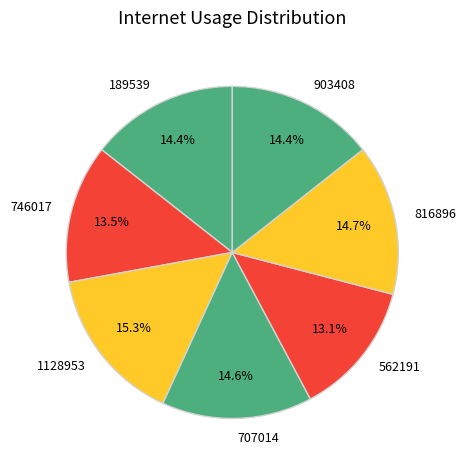

What portion of the pie excludes 707014?

85.4%